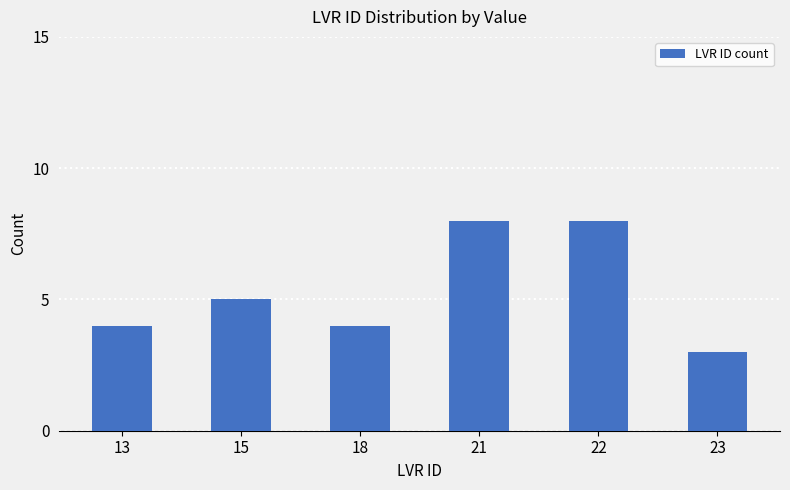

What is the smallest value displayed?

3